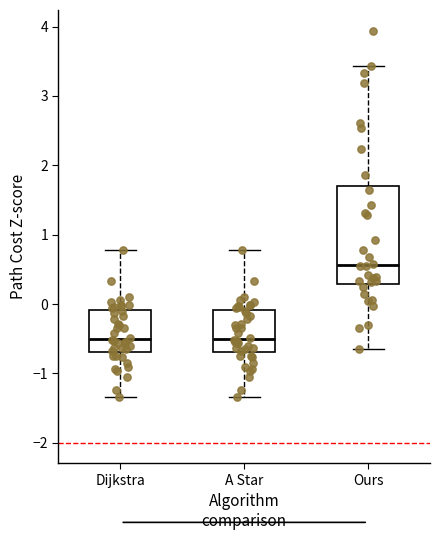

Which box's median line is the highest?

Ours